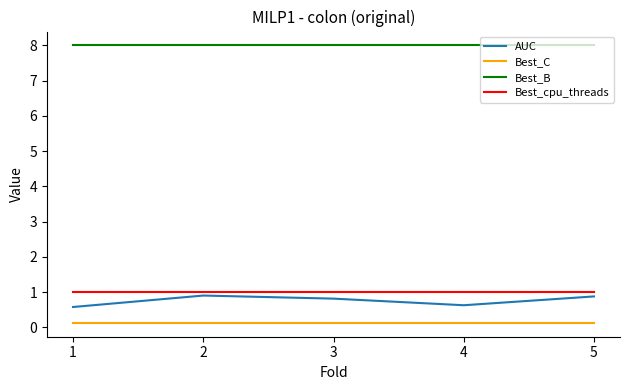

How many distinct data groups are displayed?

4